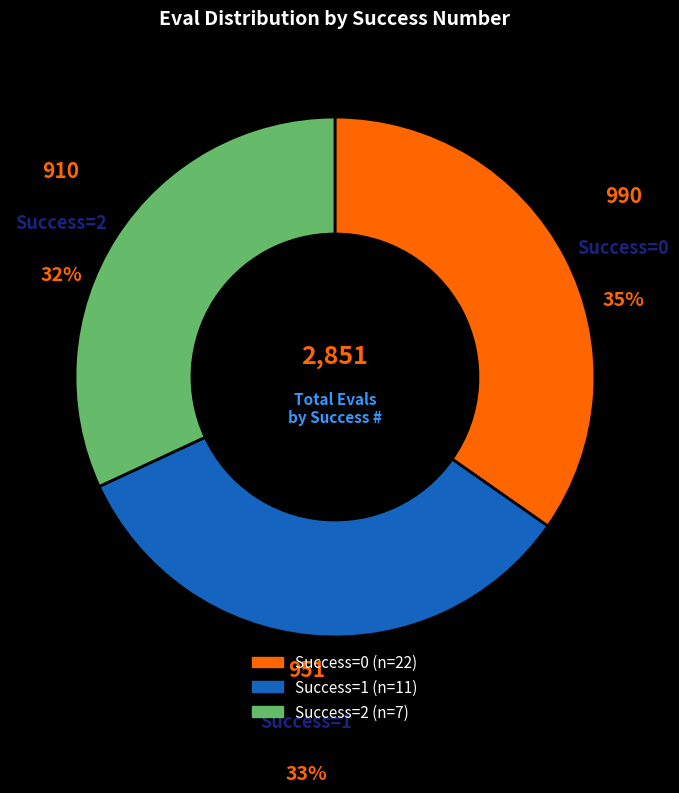

Does any single category account for the majority?

No